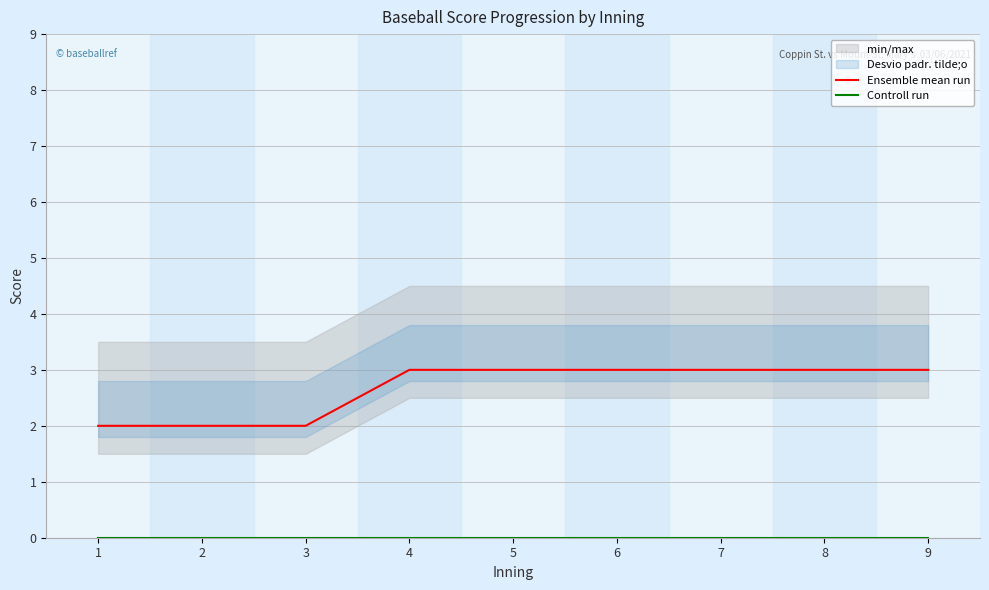

Which series has the largest range (max minus min)?

Ensemble mean run